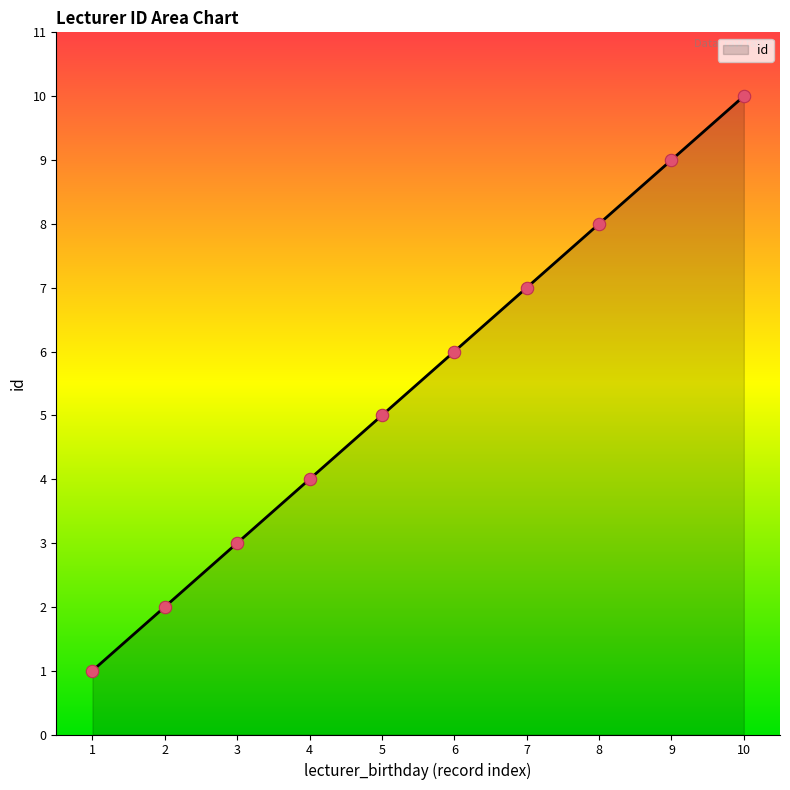

What is the change in value from 2 to 6?

+4